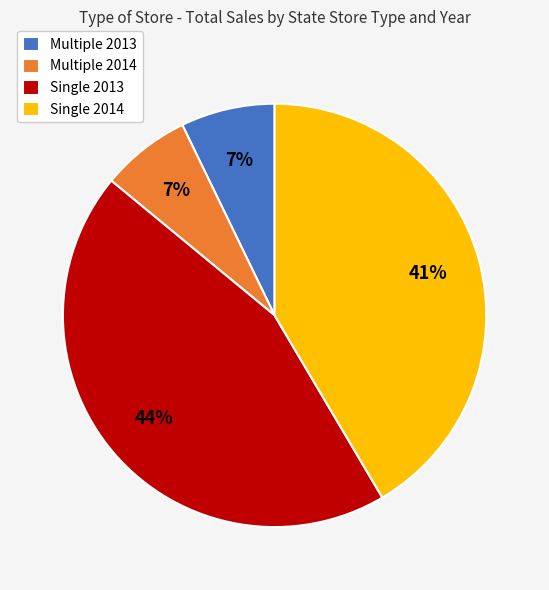

To the nearest percent, what is the average slice percentage?

25%